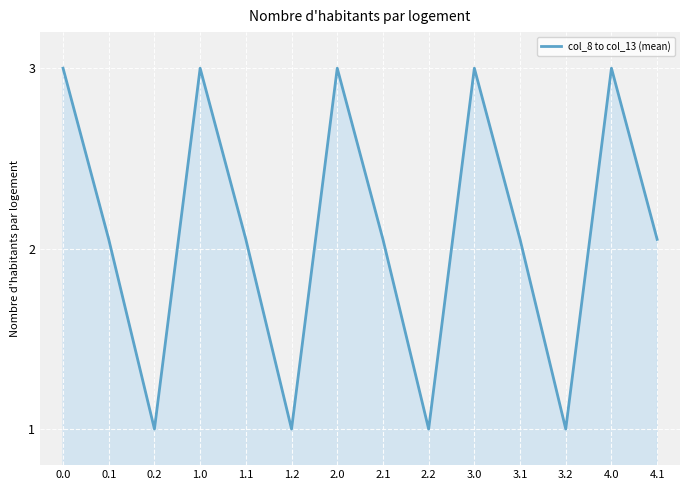

What is the maximum value shown in the chart?

3.0